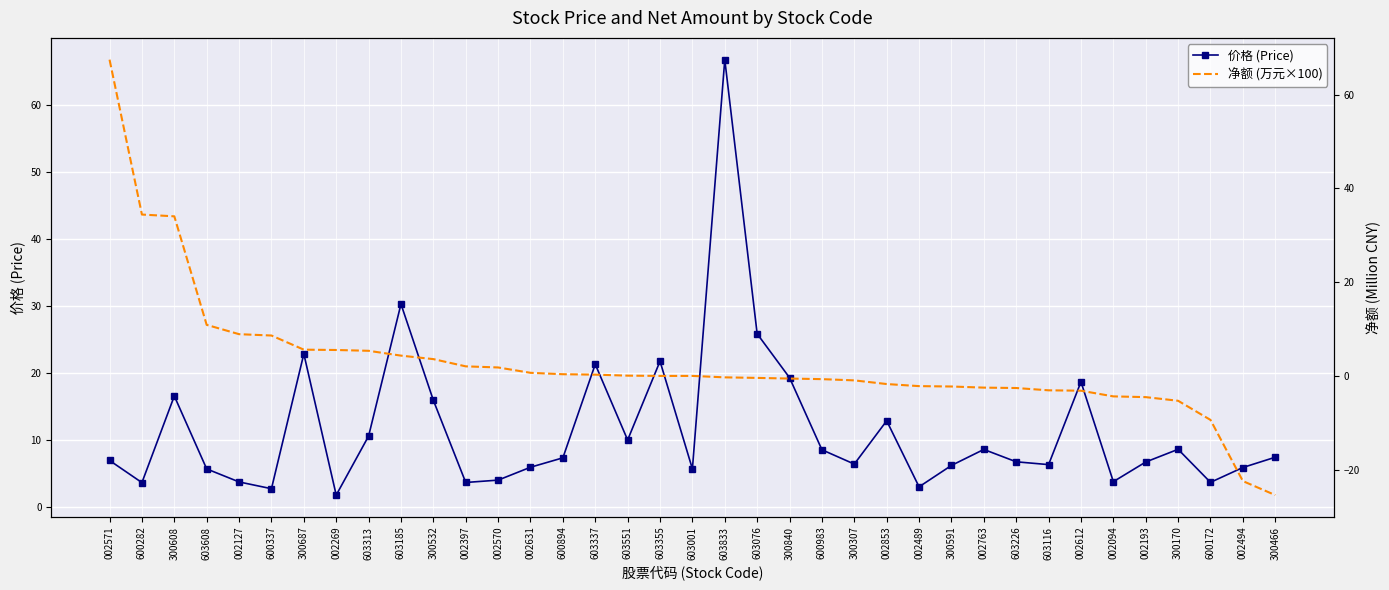

Reading right to left, extract all data points from this chart.

价格 (Price): 7.5	6.0	3.7	8.7	6.8	3.8	18.7	6.4	6.8	8.6	6.3	3.1	12.9	6.5	8.6	19.3	25.9	66.7	5.7	21.8	10.1	21.3	7.4	6.0	4.1	3.7	16.0	30.3	10.6	1.8	22.9	2.8	3.8	5.7	16.6	3.7	7.0
净额 (万元×100): -25.4	-22.4	-9.4	-5.3	-4.5	-4.4	-3.2	-3.1	-2.6	-2.5	-2.3	-2.2	-1.7	-1.0	-0.7	-0.6	-0.4	-0.3	0.0	0.0	0.1	0.3	0.4	0.7	1.8	2.0	3.6	4.3	5.4	5.5	5.6	8.6	8.9	10.9	34.0	34.4	67.5